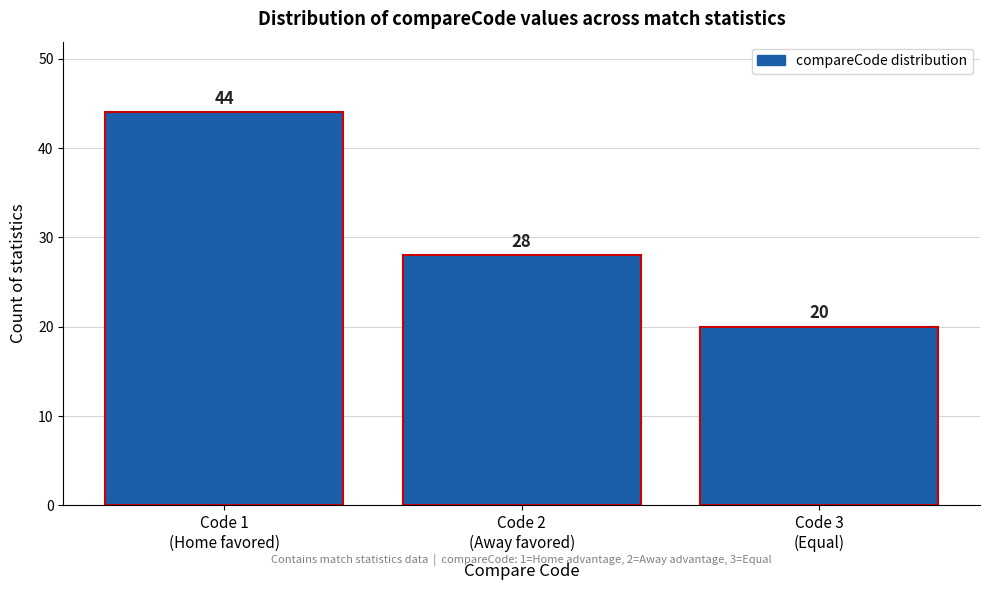

Reading left to right, extract all data points from this chart.

44	28	20